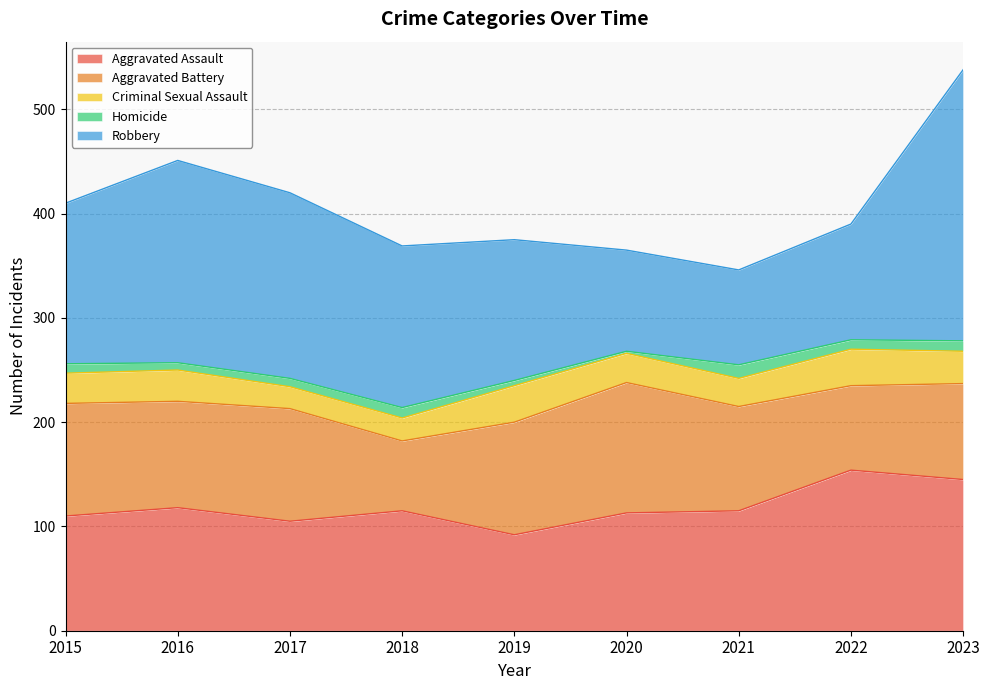

Is the value of Robbery at 2019 greater than the value of Homicide at 2018?

Yes